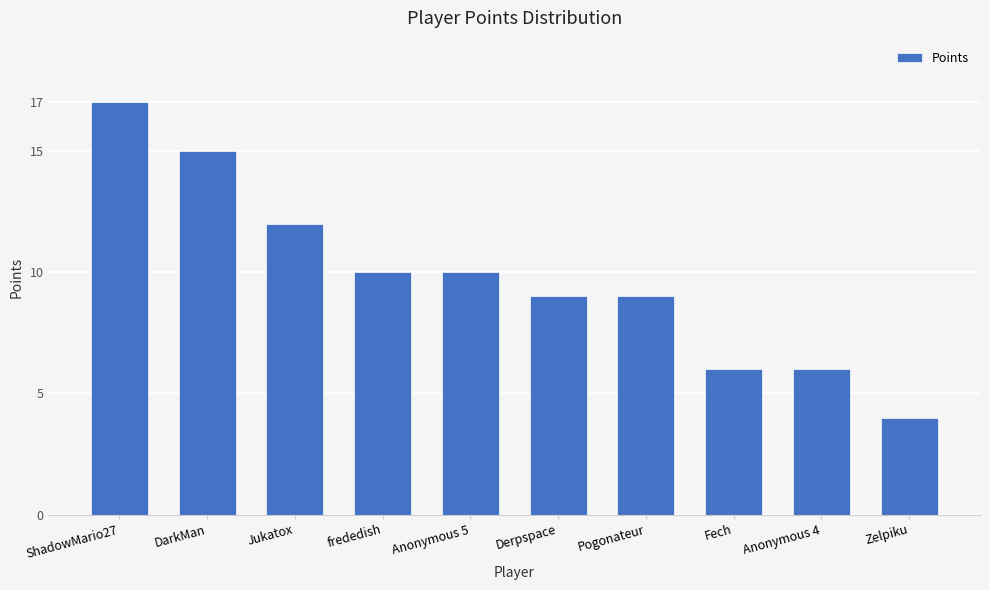

Which category has the lowest value across all series?

Zelpiku